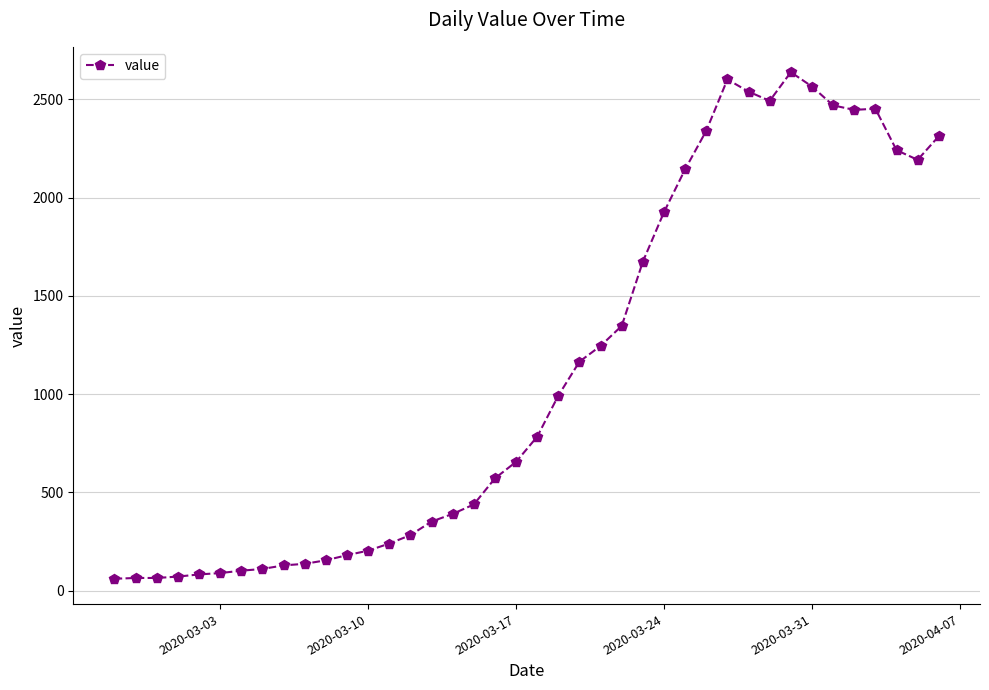

What is the value of the 21st point from the left?

784